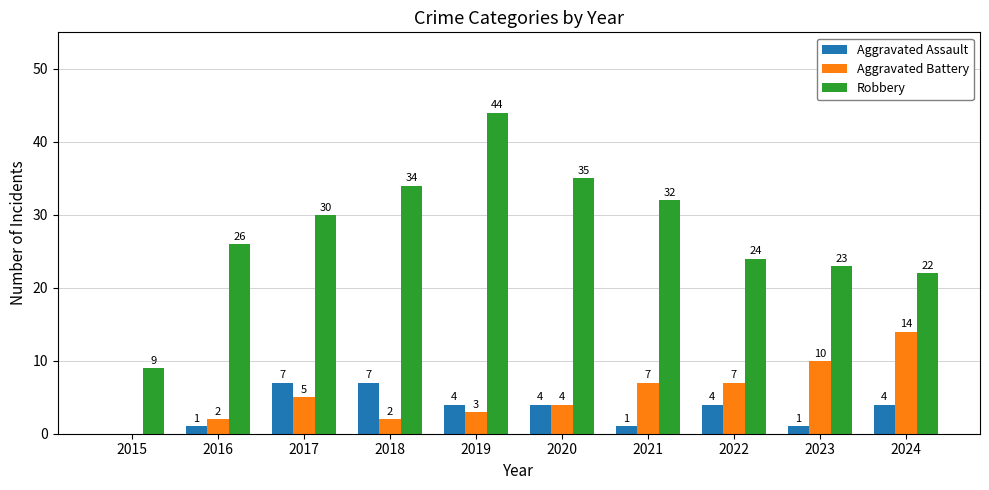

Where is Robbery nearest to the value 26?

2016